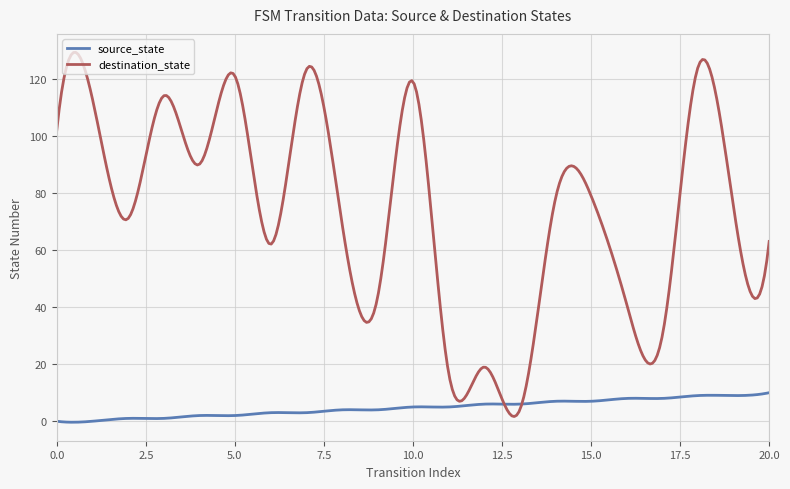

List the series in order of their overall mean, lowest first.

source_state, destination_state